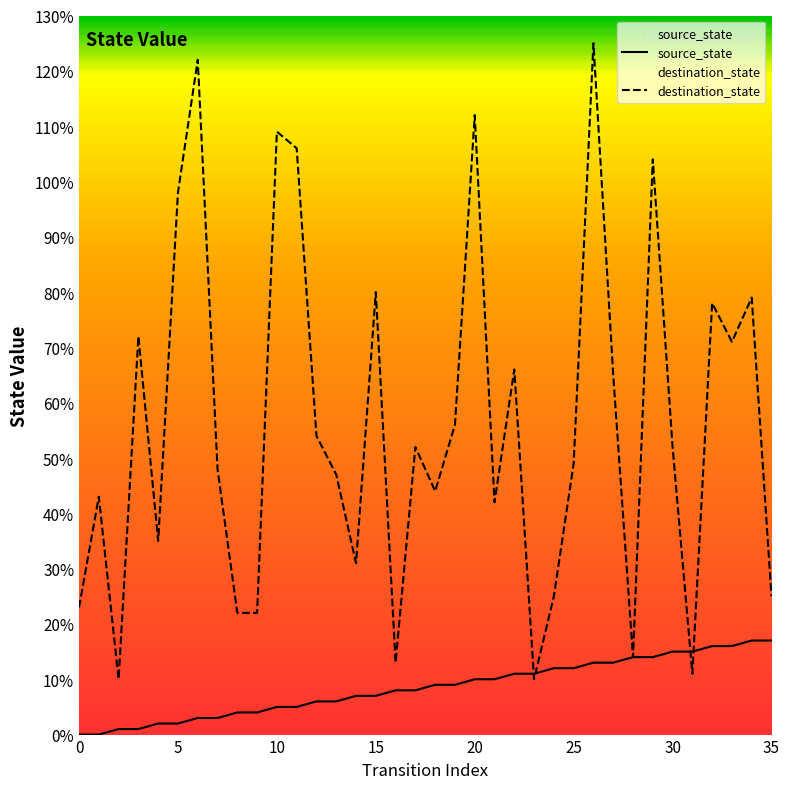

What is the sum of the source_state values at 22 and 13?

17